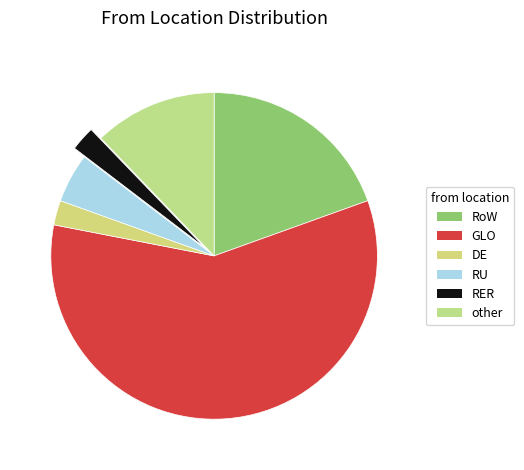

The DE slice represents 8% of the pie. True or false?

False